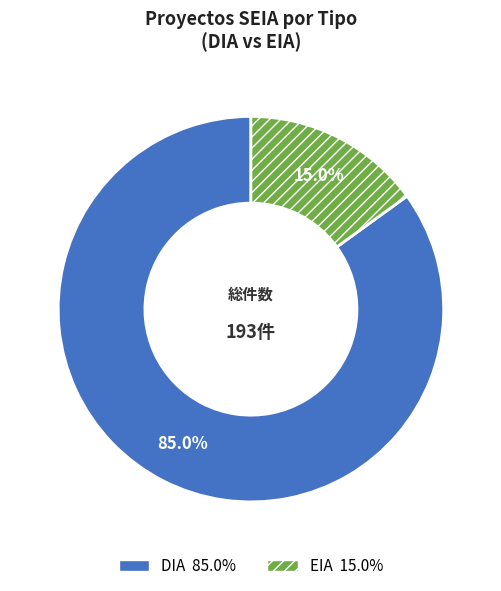

What percentage is NOT represented by EIA?

85.0%